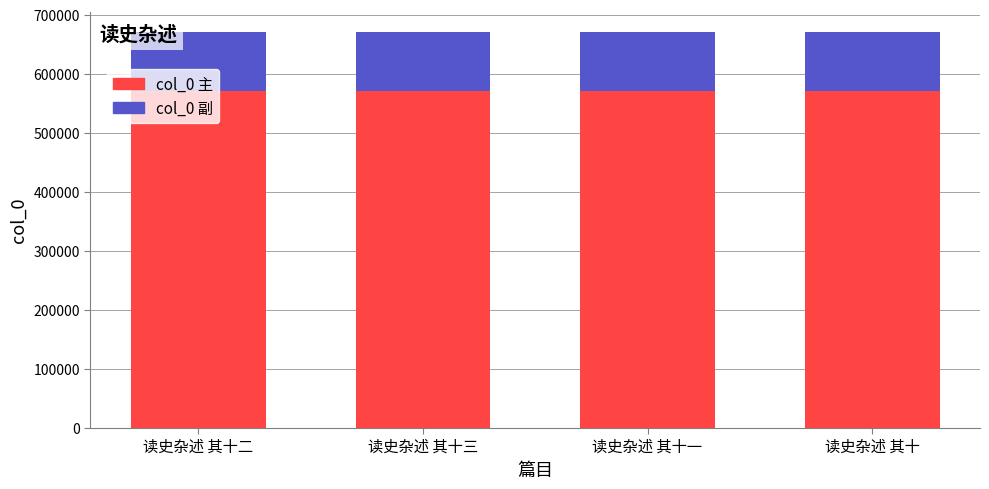

True or false: col_0 主 has a value of 570570 at 读史杂述 其十一.

True